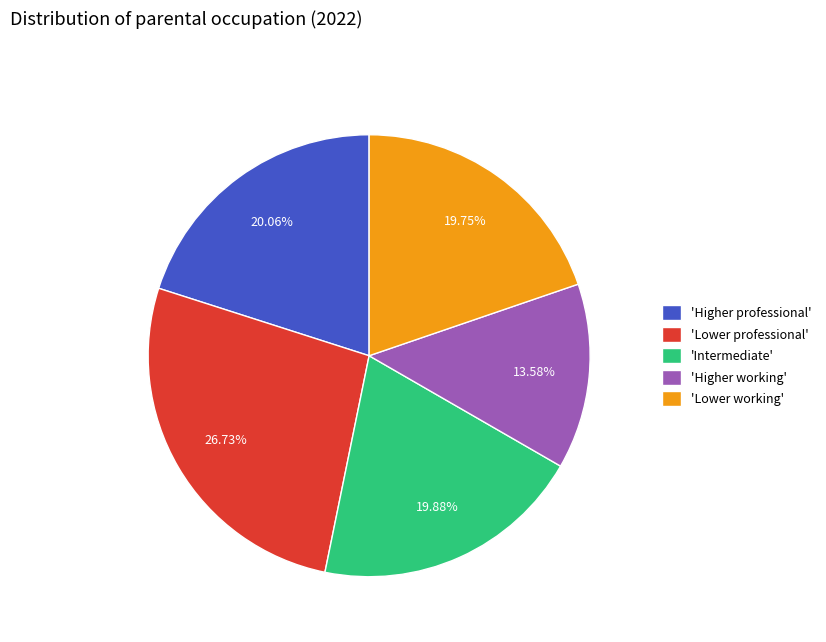

What is the ratio of the value at 'Lower professional' to the value at 'Higher working'?

2.0